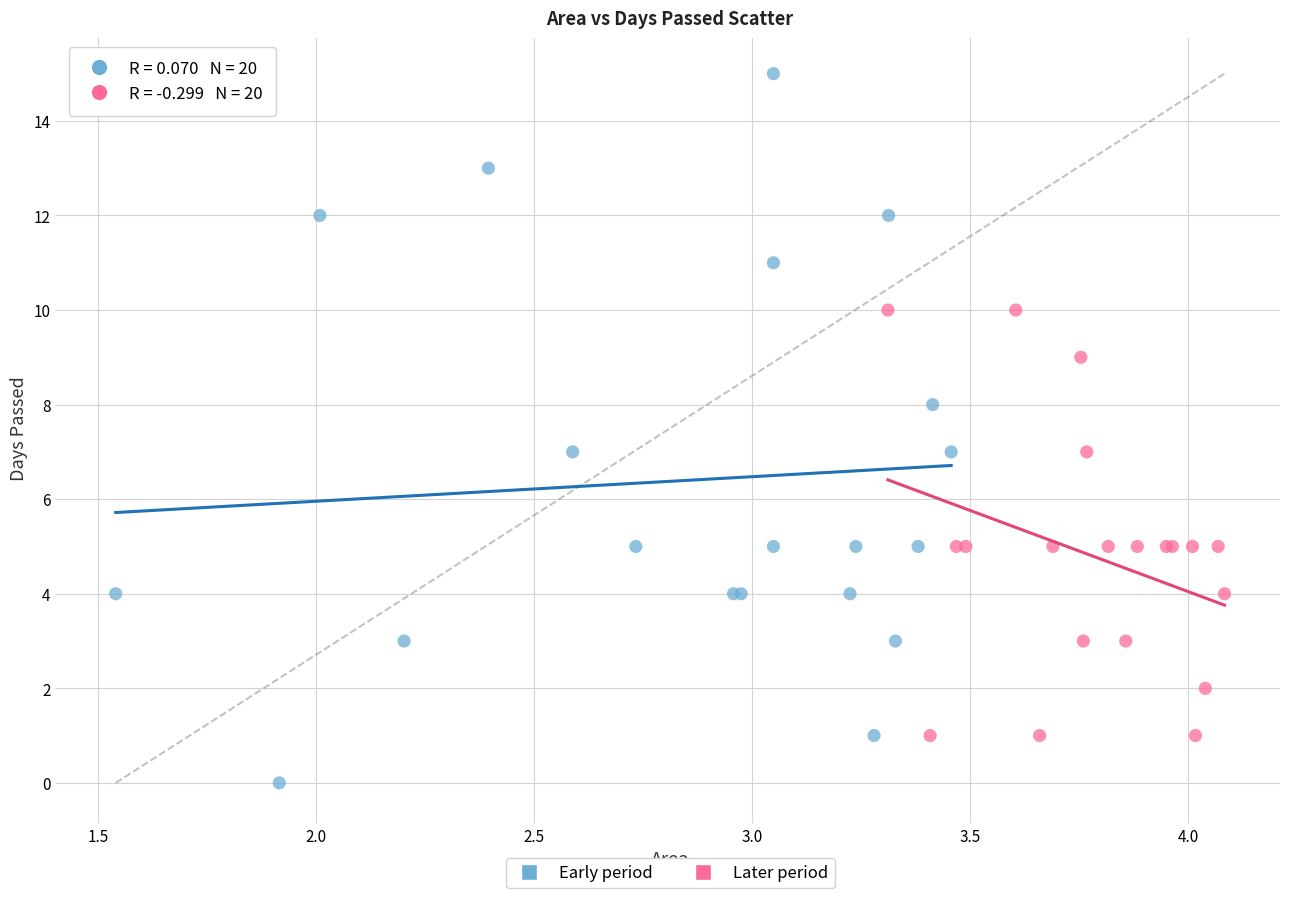

Which series has the widest spread of Y values?

Early period